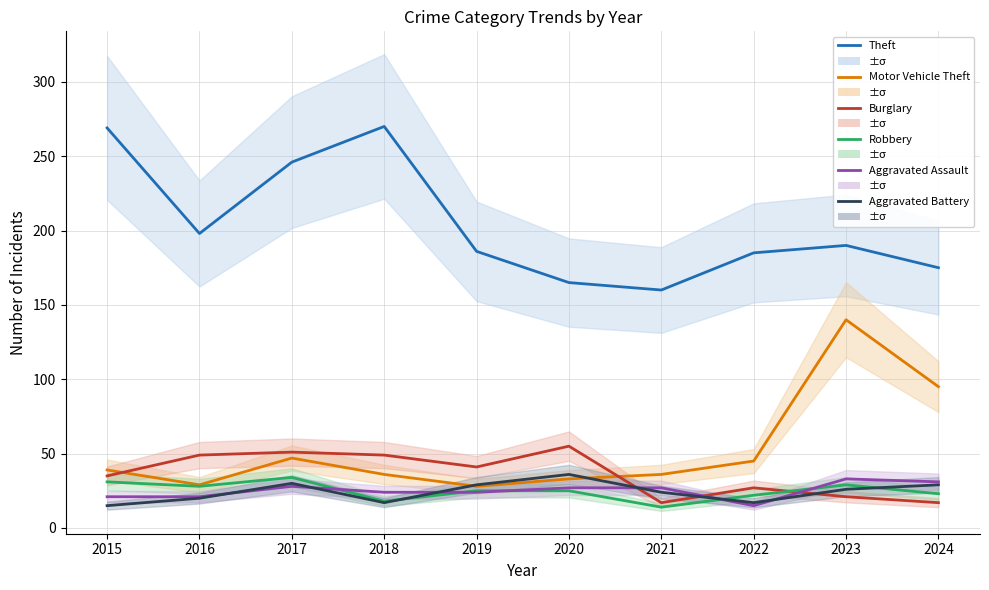

What is the minimum value shown in the chart?

14